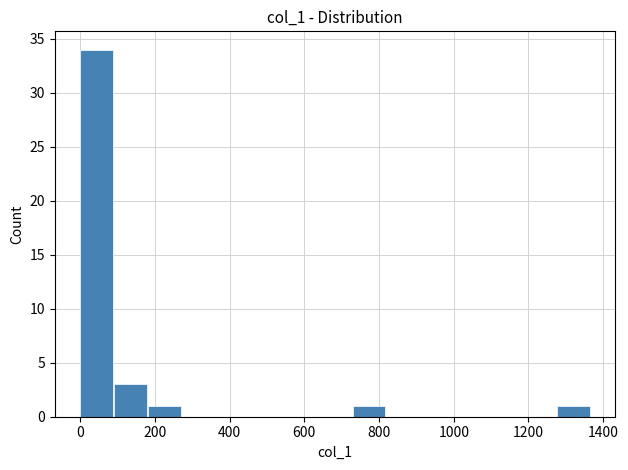

Reading left to right, transcribe this chart: for each bar, give the range it covers on the x-axis and its height. Neither the bar edges nor the heights are printed on the chart, so give them approximately, as read against the axes.

0 to 100: 34
100 to 180: 3
180 to 280: 1
280 to 360: 0
360 to 460: 0
460 to 540: 0
540 to 640: 0
640 to 740: 0
740 to 820: 1
820 to 920: 0
920 to 1000: 0
1000 to 1100: 0
1100 to 1180: 0
1180 to 1280: 0
1280 to 1360: 1